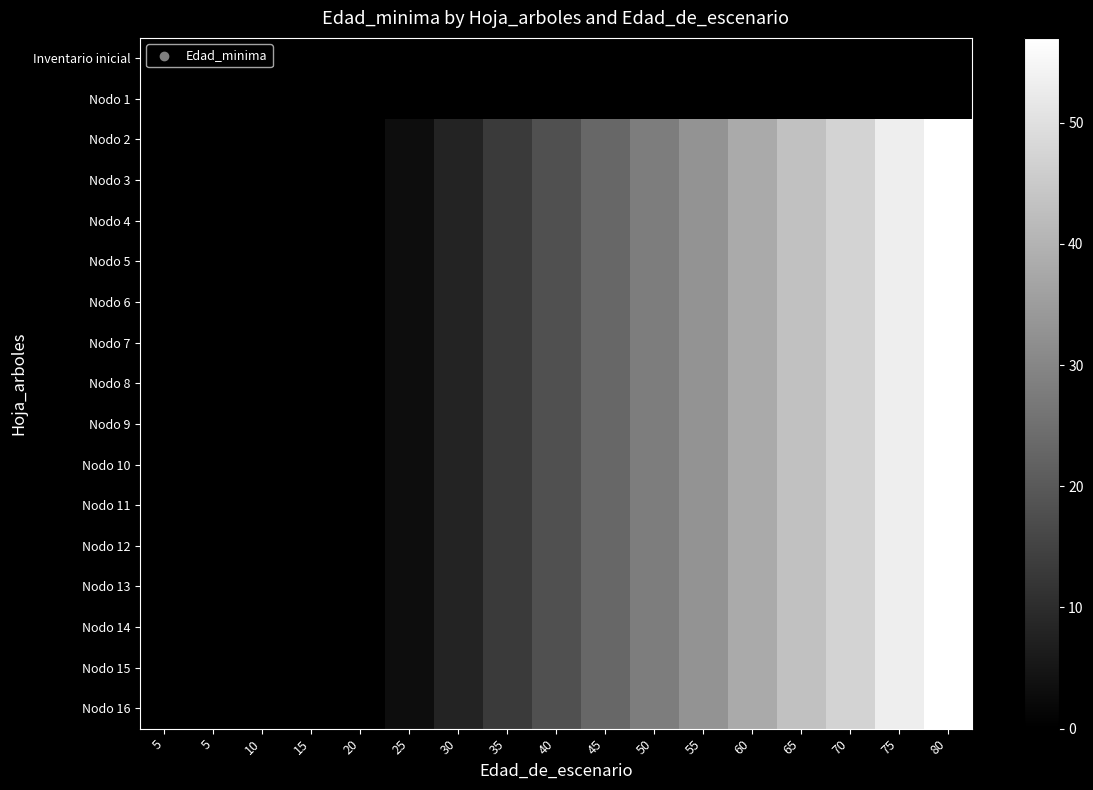

Which series has the largest total across all categories?

Nodo 2